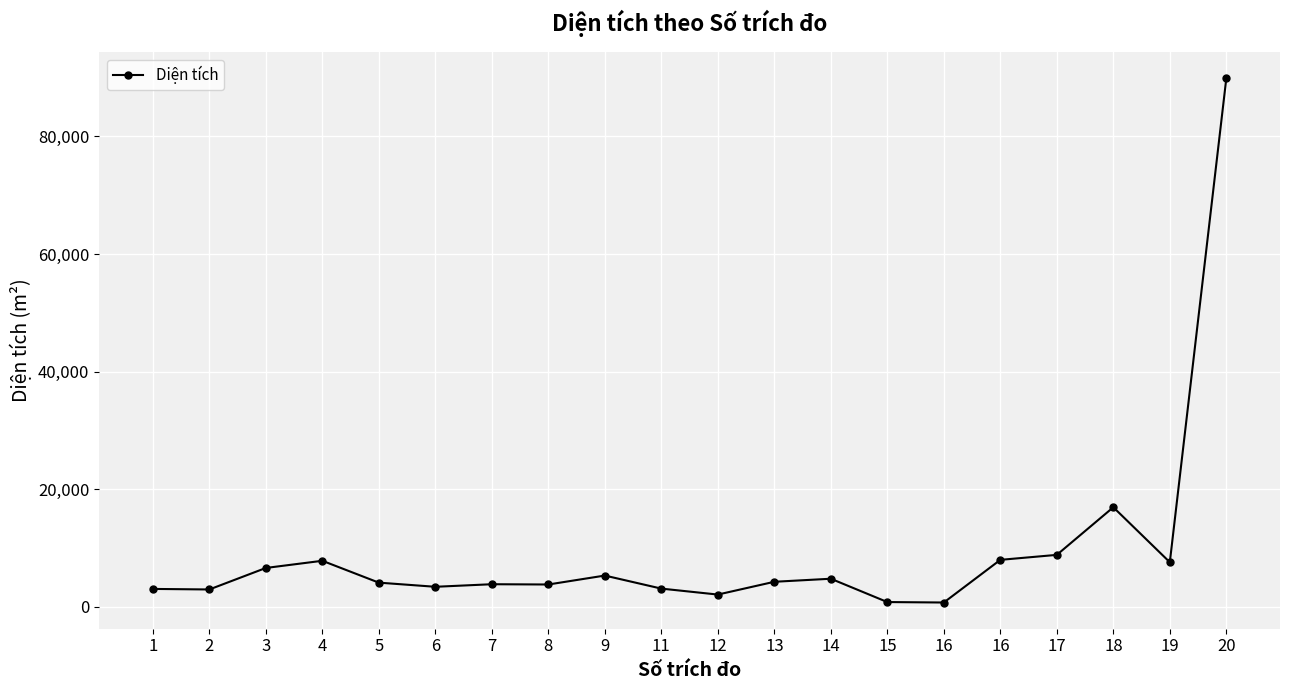

Is this an area chart (filled region under the line)?

No